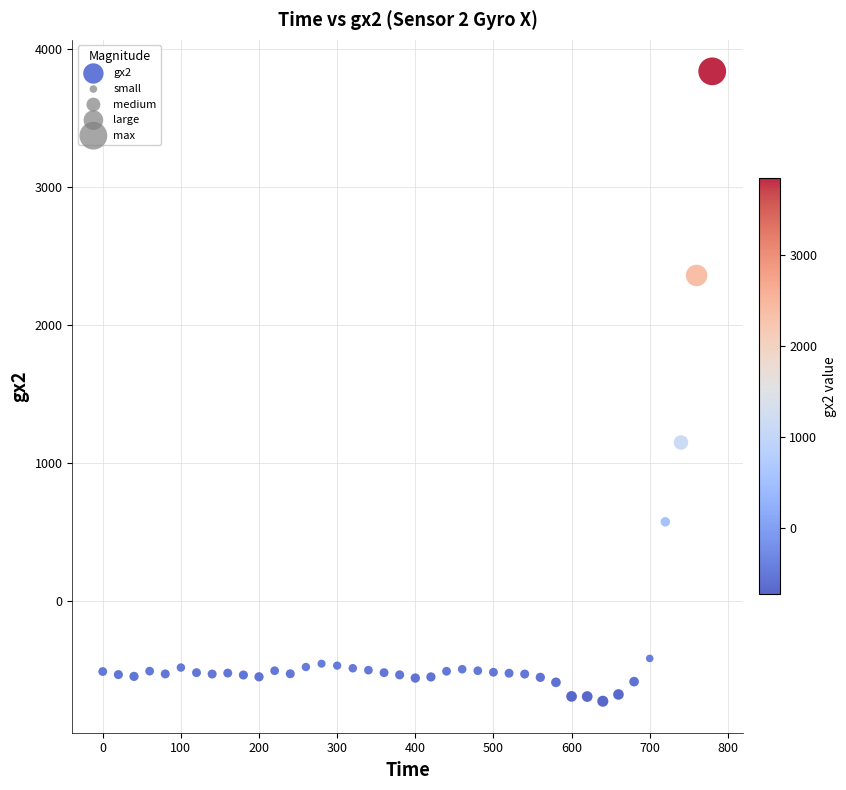

What is the range of Y values (max minus min)?

4564